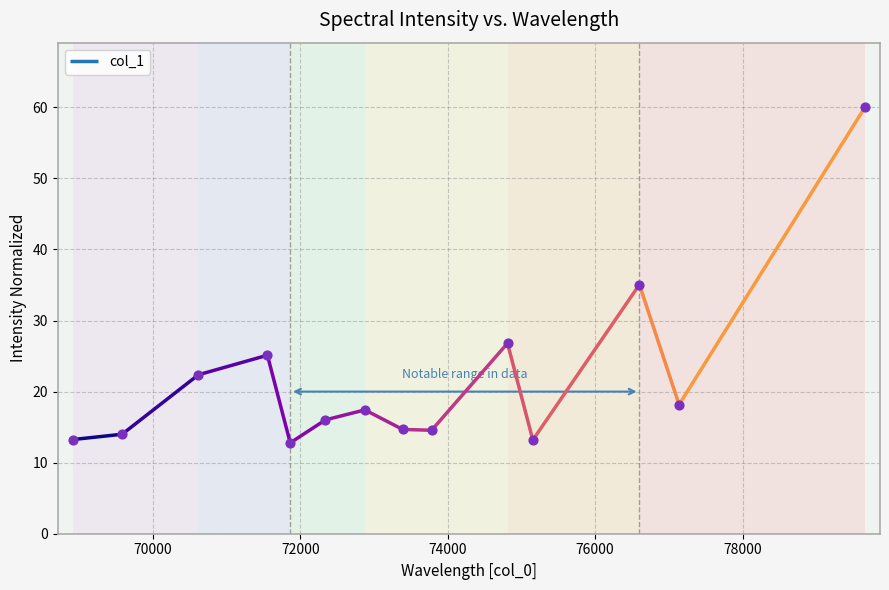

What is the change in value from 72340.5 to 72876.5?

+1.4